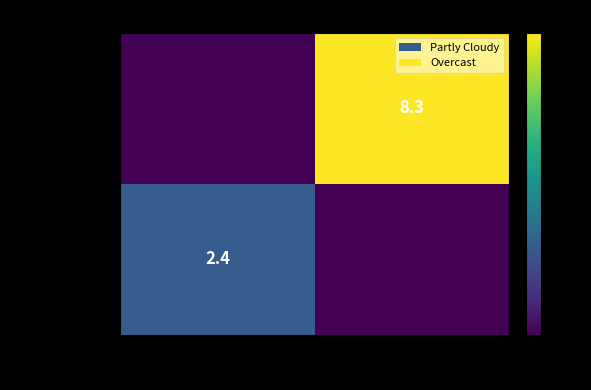

The Overcast series shows 8.3 at No of Issues = 1. True or false?

True